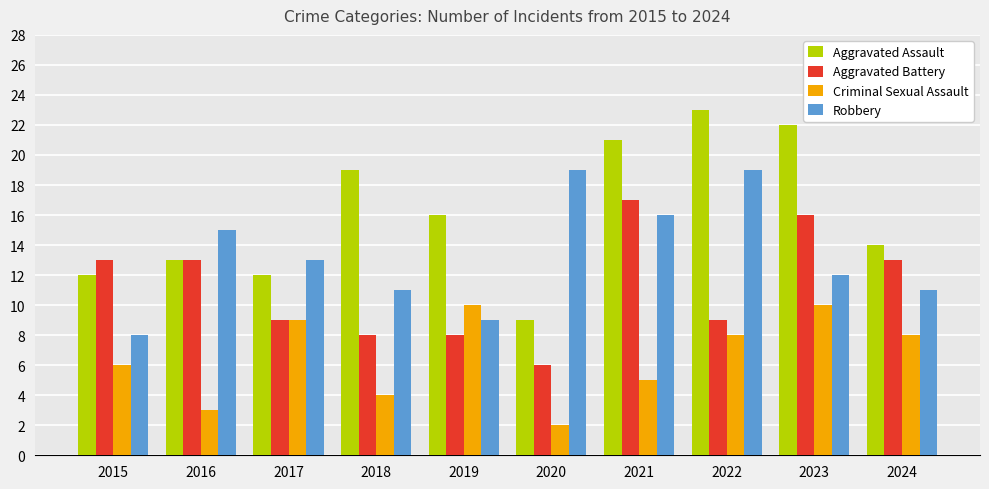

Which category has the lowest value across all series?

2020